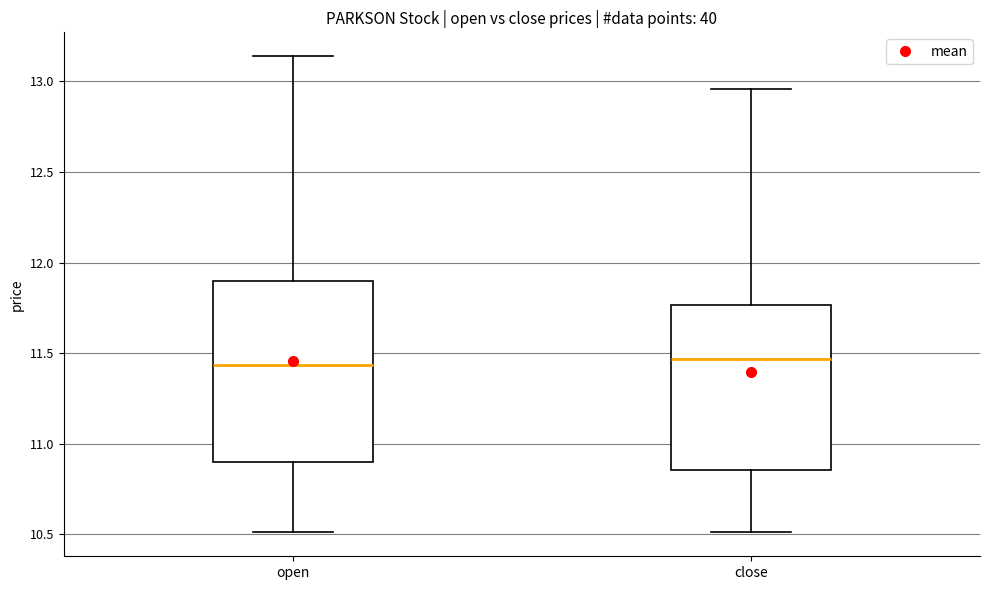

Reading left to right, read every box against the y-axis: the position of its median line, the range the box covers, and the ends of its whiskers. The values are not printed on the chart, so give them approximately, as read against the axis.

open: median 11.45, box 10.90 to 11.90, whiskers 10.50 to 13.15
close: median 11.45, box 10.85 to 11.75, whiskers 10.50 to 12.95